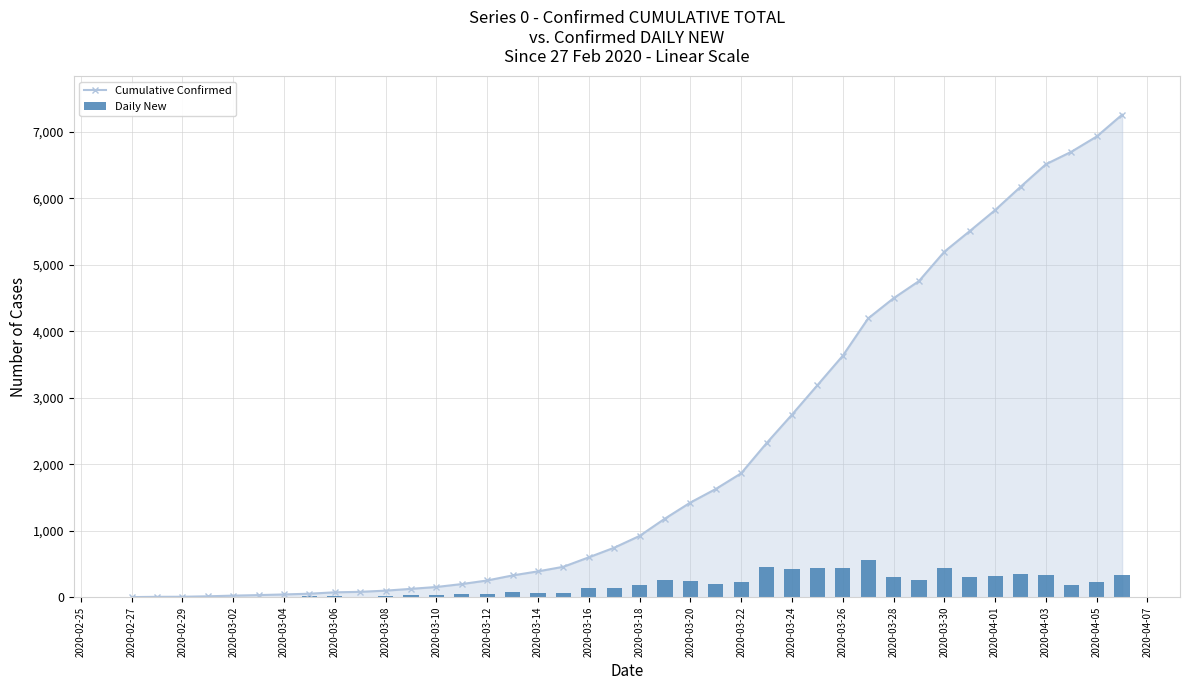

What is the average value of the Daily New series?

181